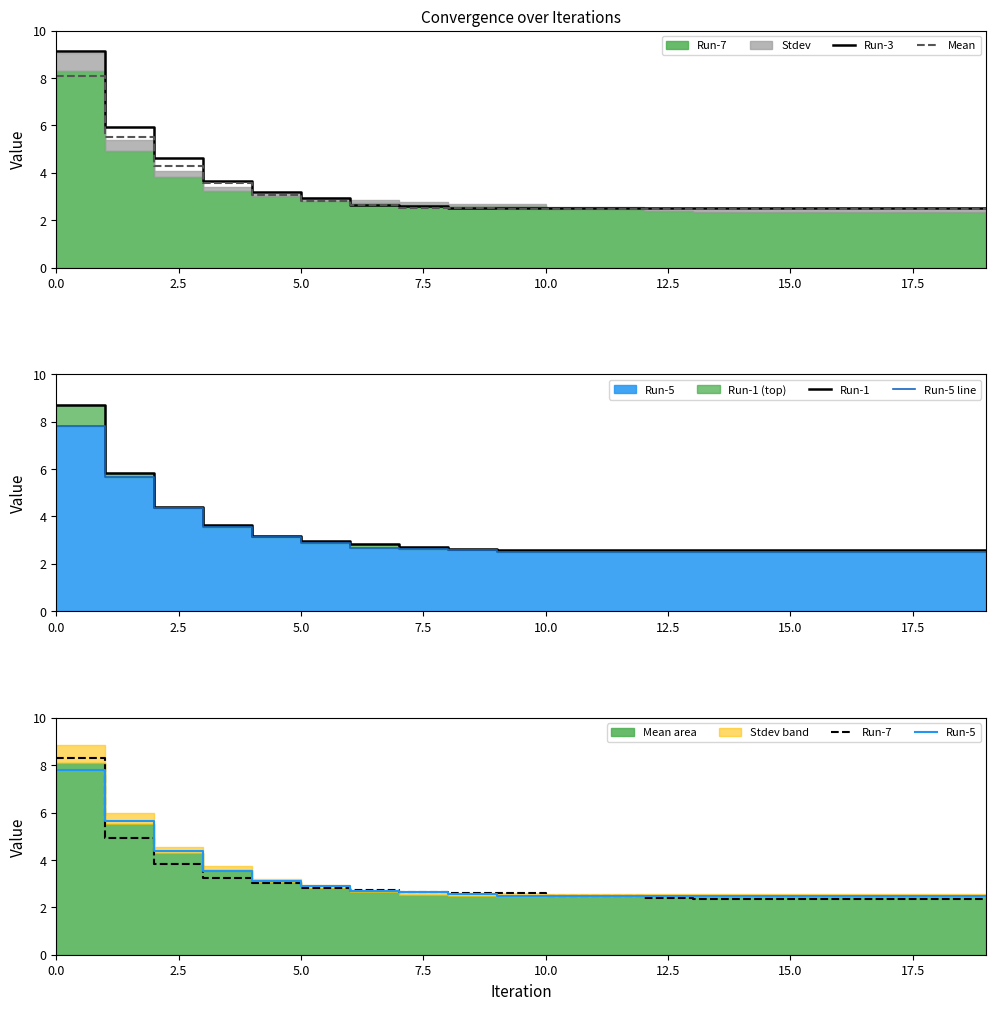

True or false: Run-1 has a value of 3.4 at 14.

False